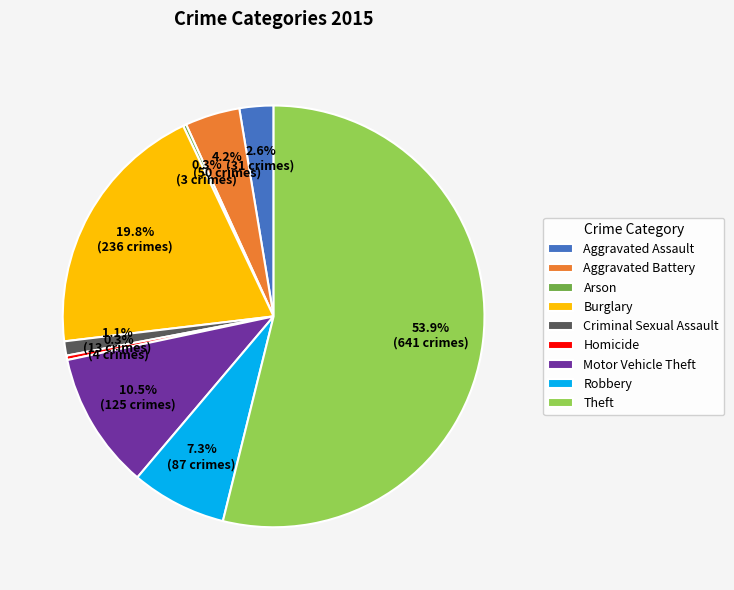

Does any single category account for the majority?

Yes